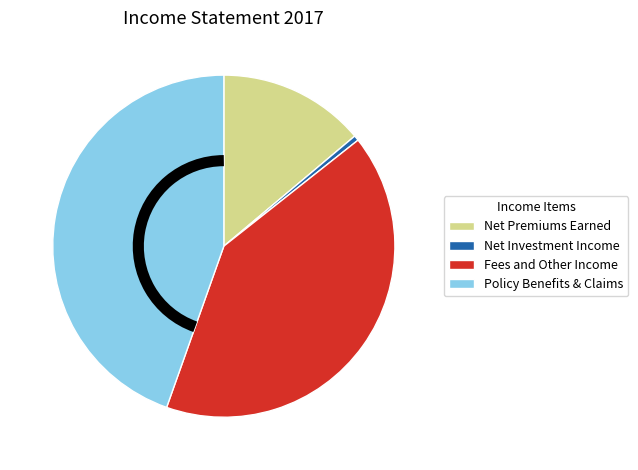

What is the ratio of the value at Net Premiums Earned to the value at Policy Benefits & Claims?

0.3